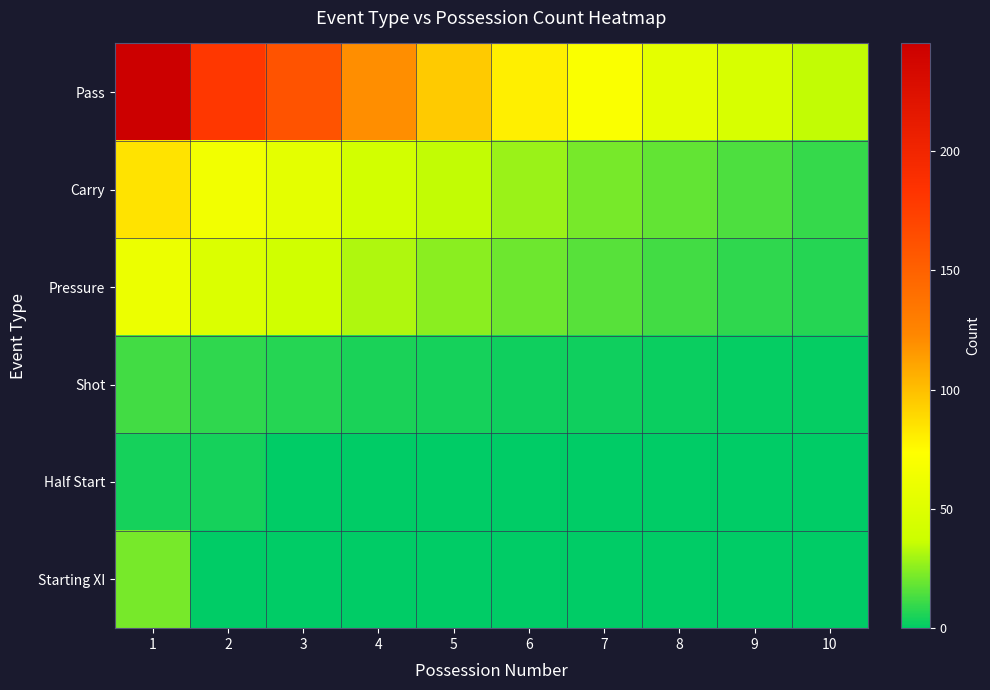

Reading left to right, what are all the values shown in this chart?

Pass: 1=245	2=180	3=160	4=120	5=95	6=80	7=70	8=55	9=45	10=35
Carry: 1=85	2=65	3=55	4=42	5=35	6=28	7=22	8=18	9=14	10=10
Pressure: 1=60	2=48	3=40	4=32	5=25	6=20	7=16	8=12	9=9	10=7
Shot: 1=12	2=9	3=7	4=5	5=4	6=3	7=3	8=2	9=1	10=1
Half Start: 1=4	2=4	3=0	4=0	5=0	6=0	7=0	8=0	9=0	10=0
Starting XI: 1=22	2=0	3=0	4=0	5=0	6=0	7=0	8=0	9=0	10=0